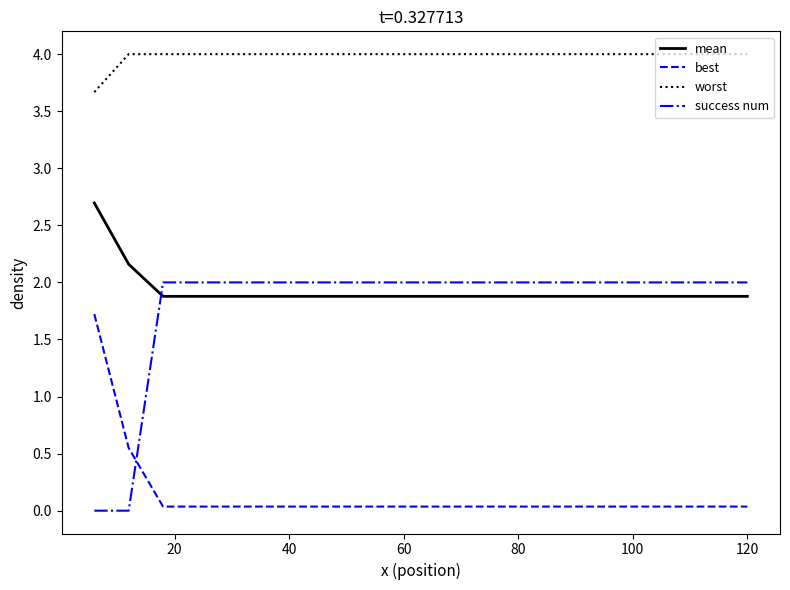

True or false: worst and best intersect in this chart.

False